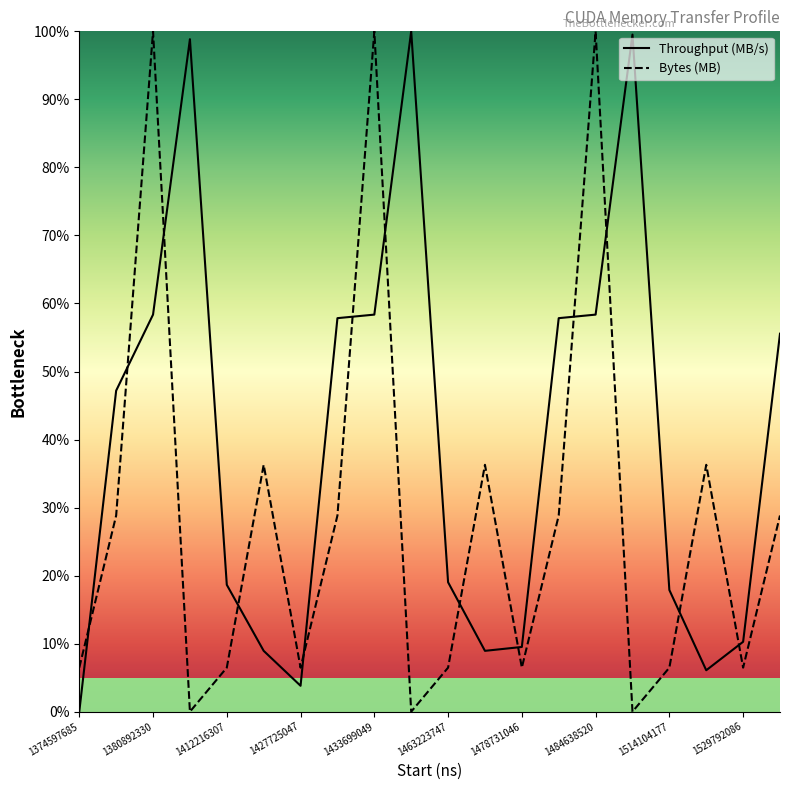

At which category is the sum across all series the highest?

1380892330